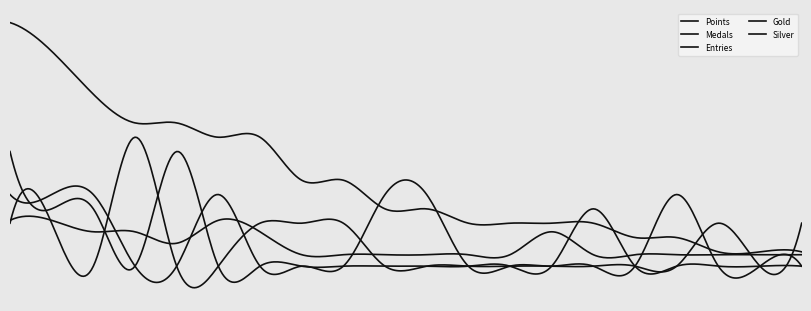

True or false: Points and Entries intersect in this chart.

False